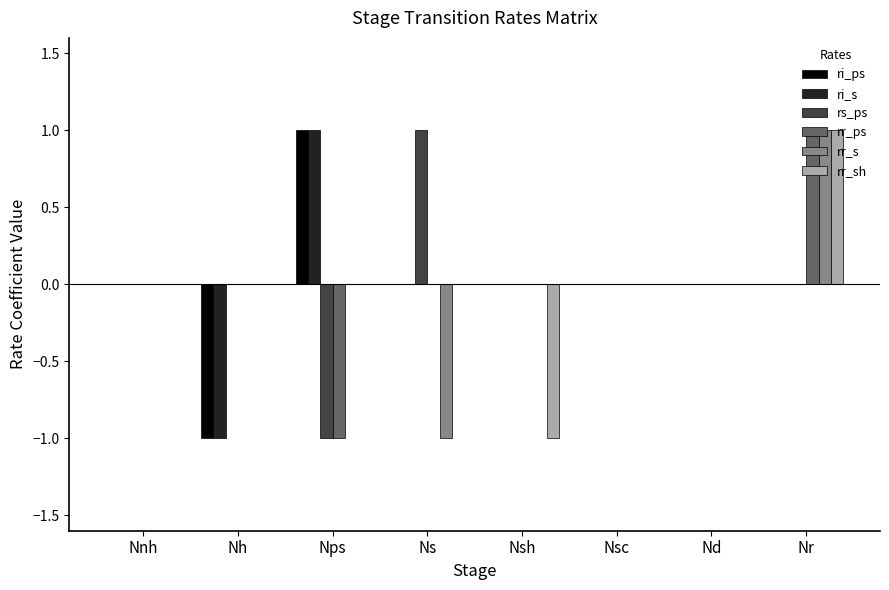

Which category has the highest value in the rr_sh series?

Nr